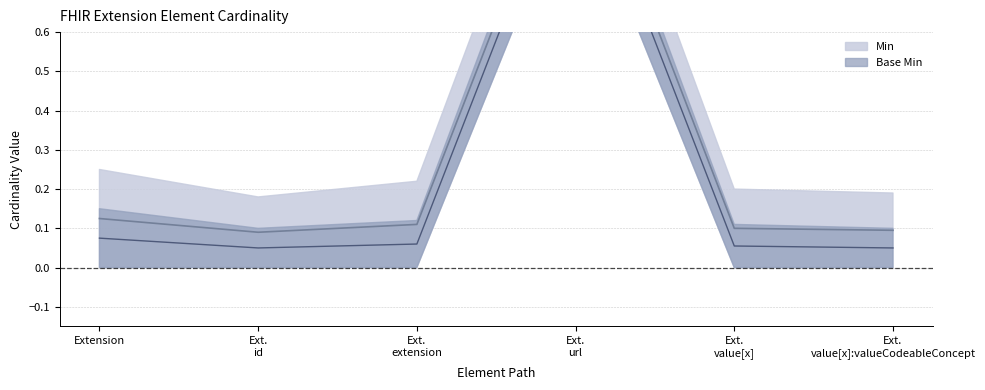

In Base Min, how many points are lower than both neighbors (excluding endpoints)?

1